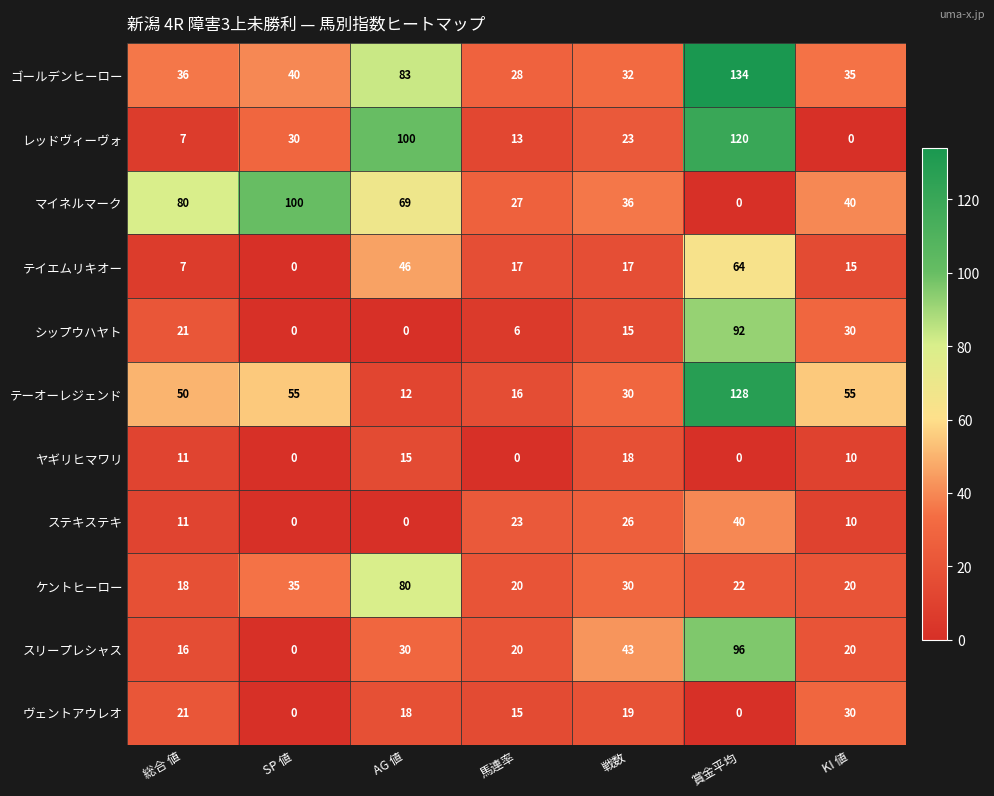

Count the ヤギリヒマワリ values in the range 0 to 15.

6